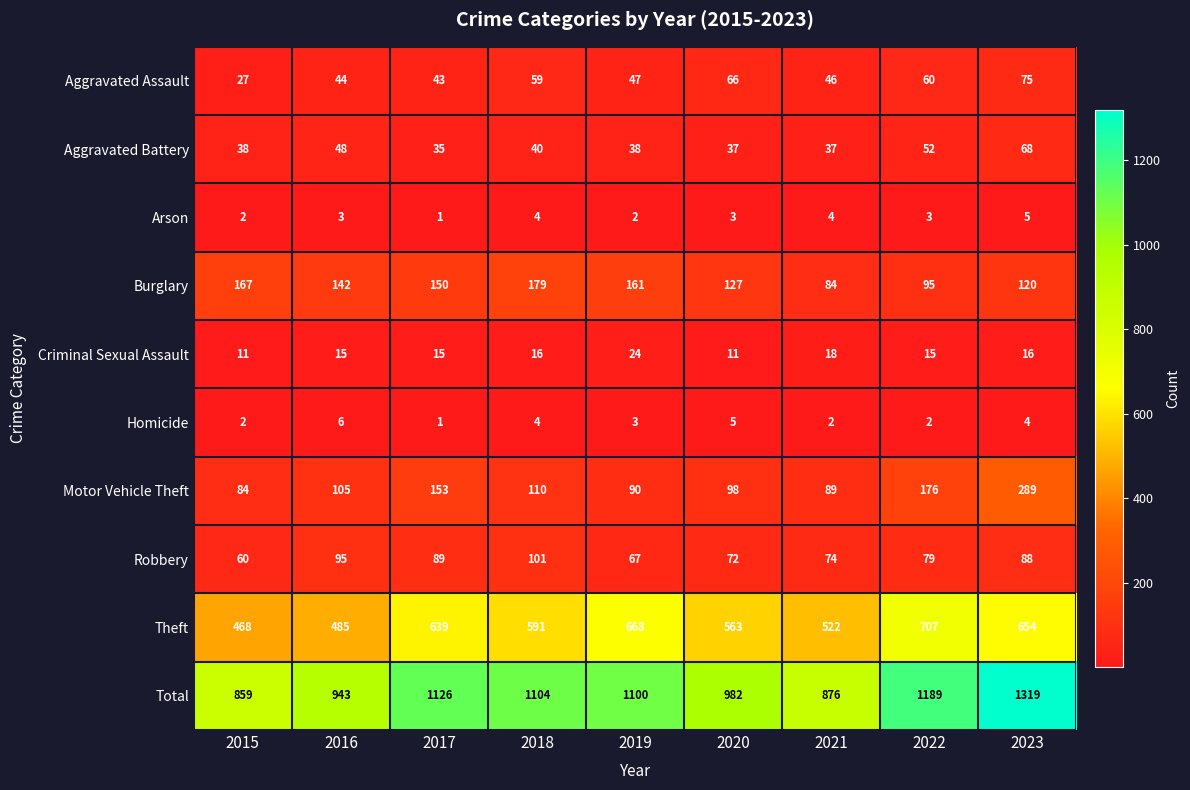

At which category is the sum across all series the highest?

2023